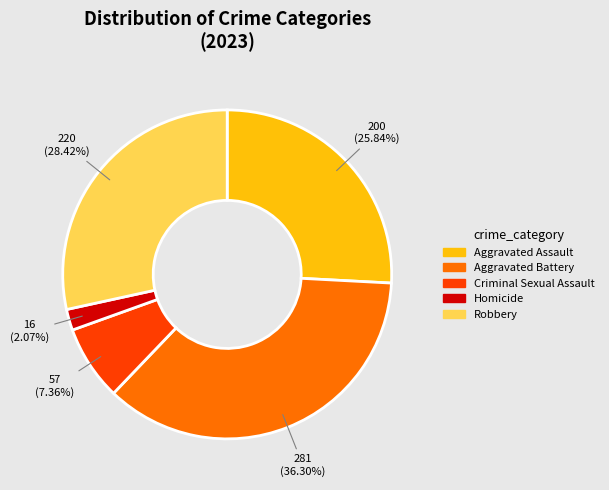

What percentage do Aggravated Battery and Aggravated Assault together represent?

62.1%